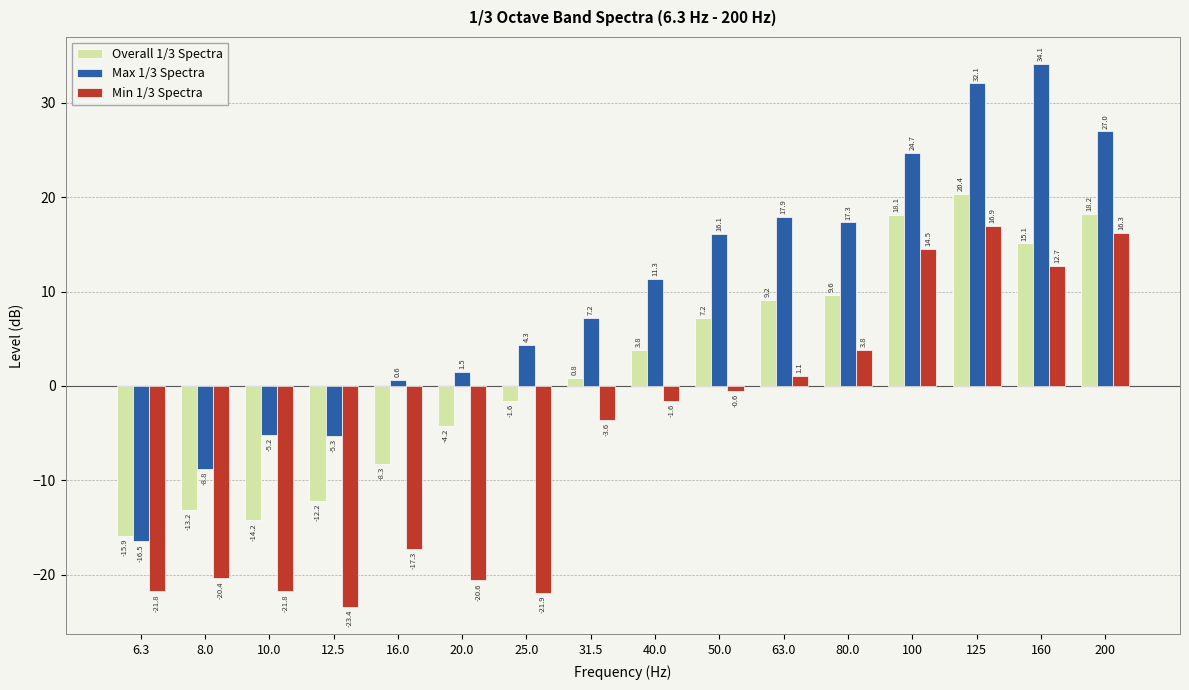

What value does the Overall 1/3 Spectra series have at 40.0?

3.8